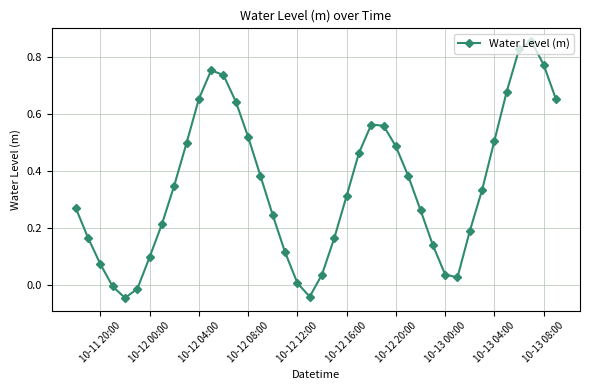

How many positive values are there?

36